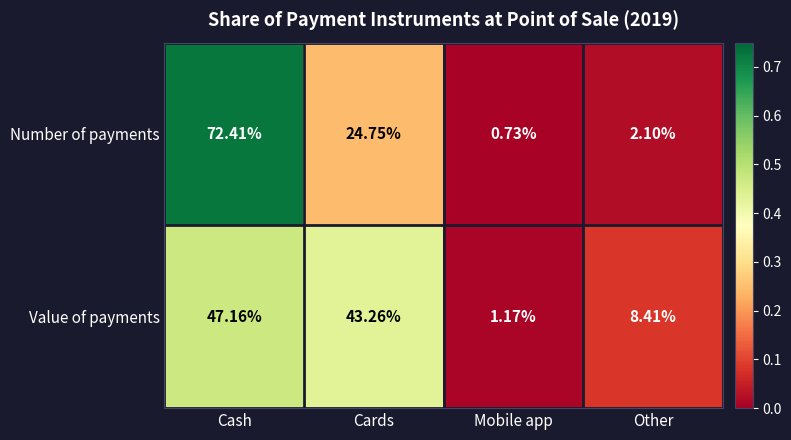

At which label does Value of payments first exceed 43?

Cash